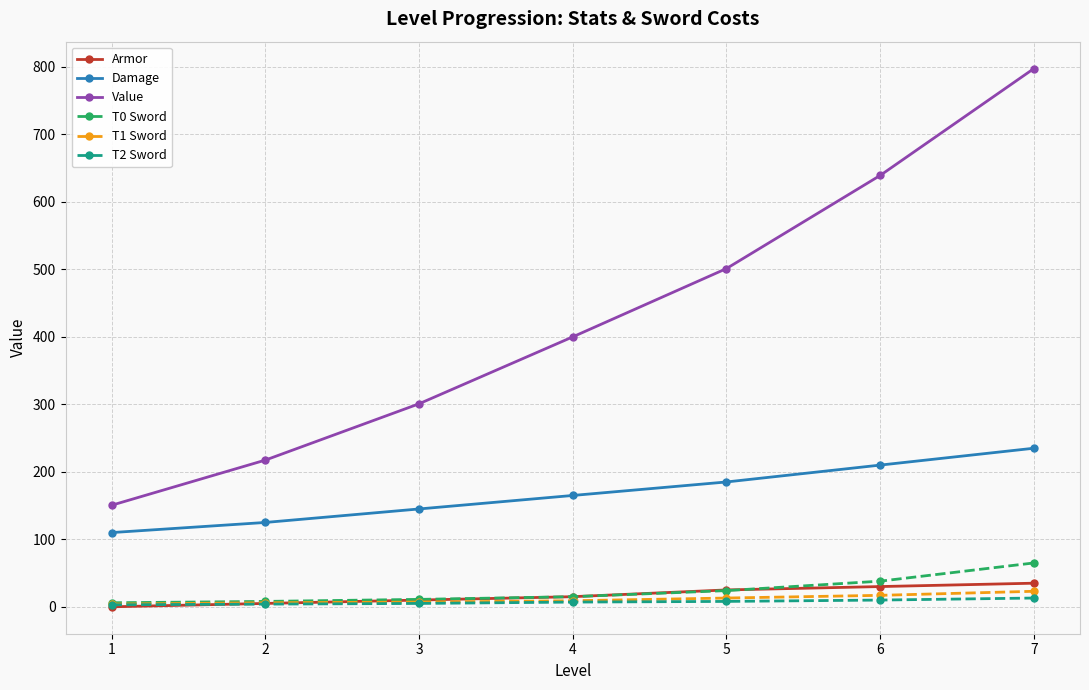

True or false: T0 Sword and Value intersect in this chart.

False